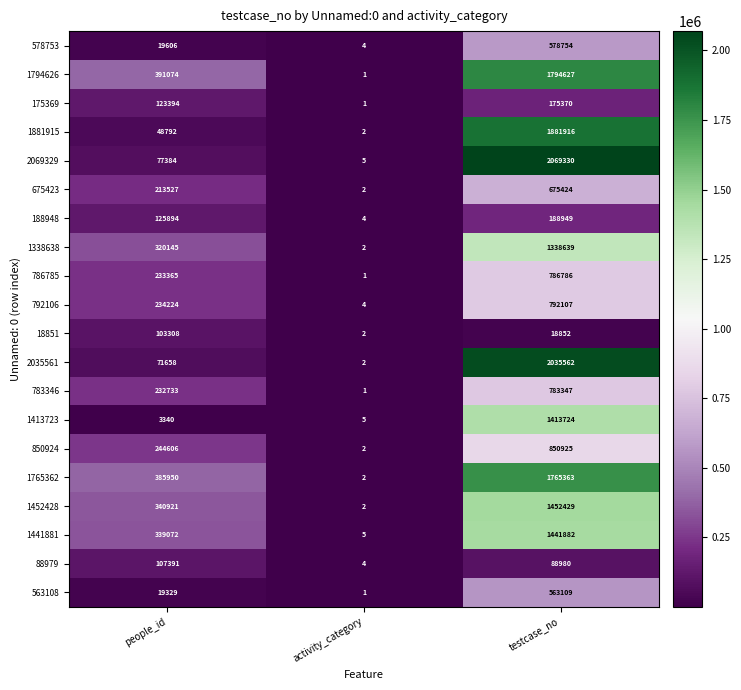

What is the greatest value displayed?

2069330